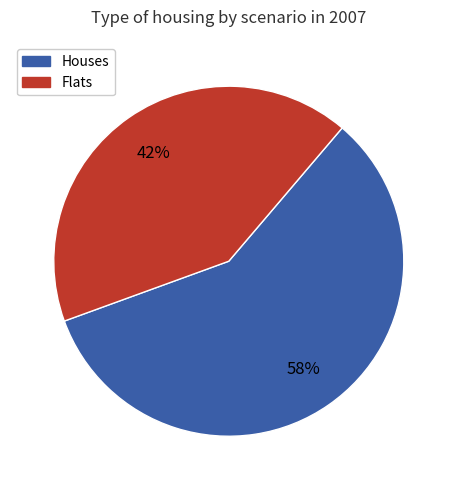

To the nearest percent, what is the average slice percentage?

50%